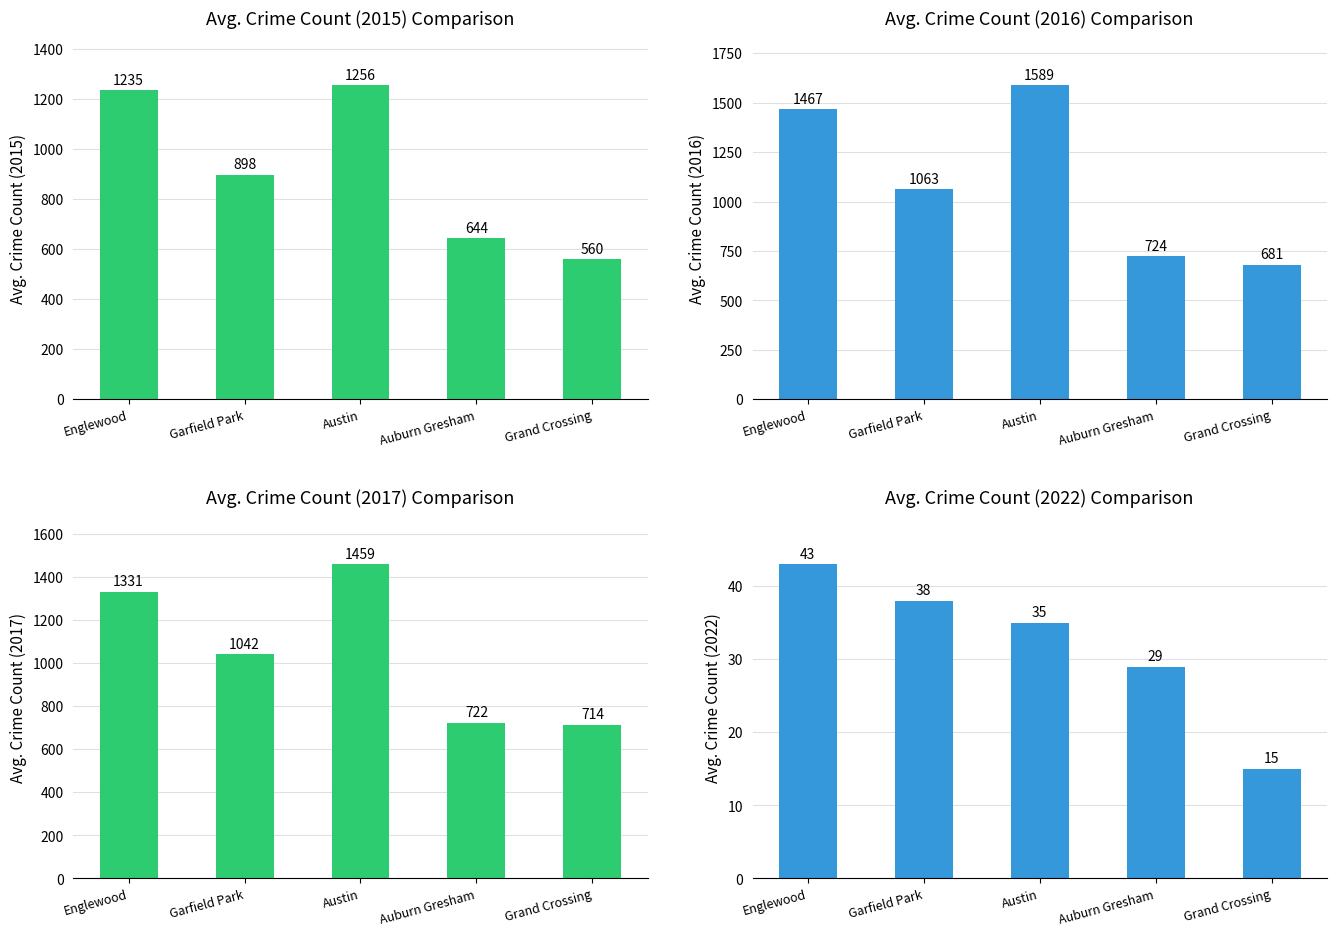

Is it true that 2019 equals 1742 at 7?

False